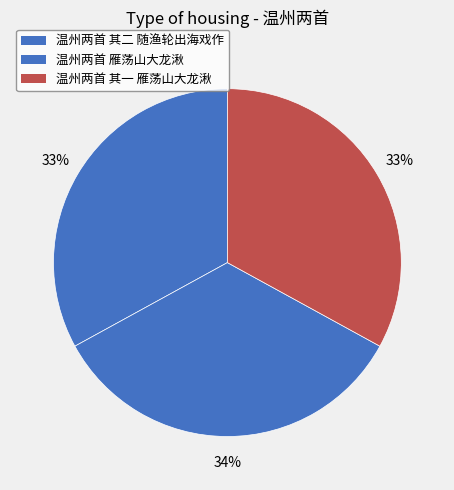

Count the number of slices in the pie.

3